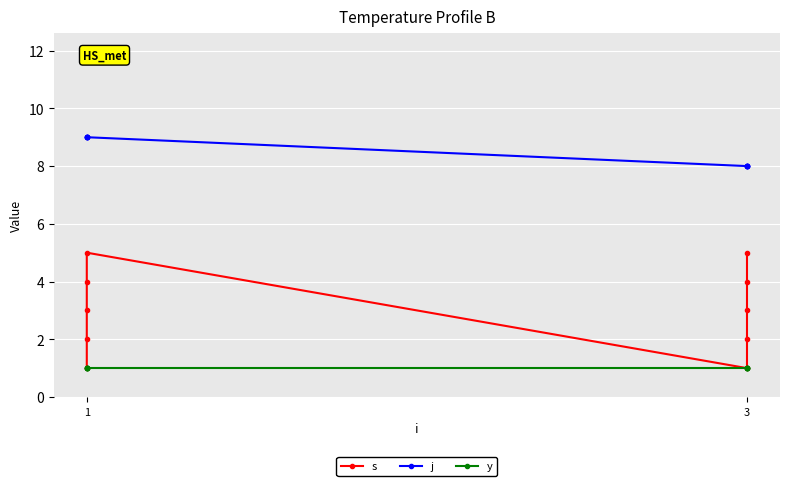

True or false: y and j intersect in this chart.

False